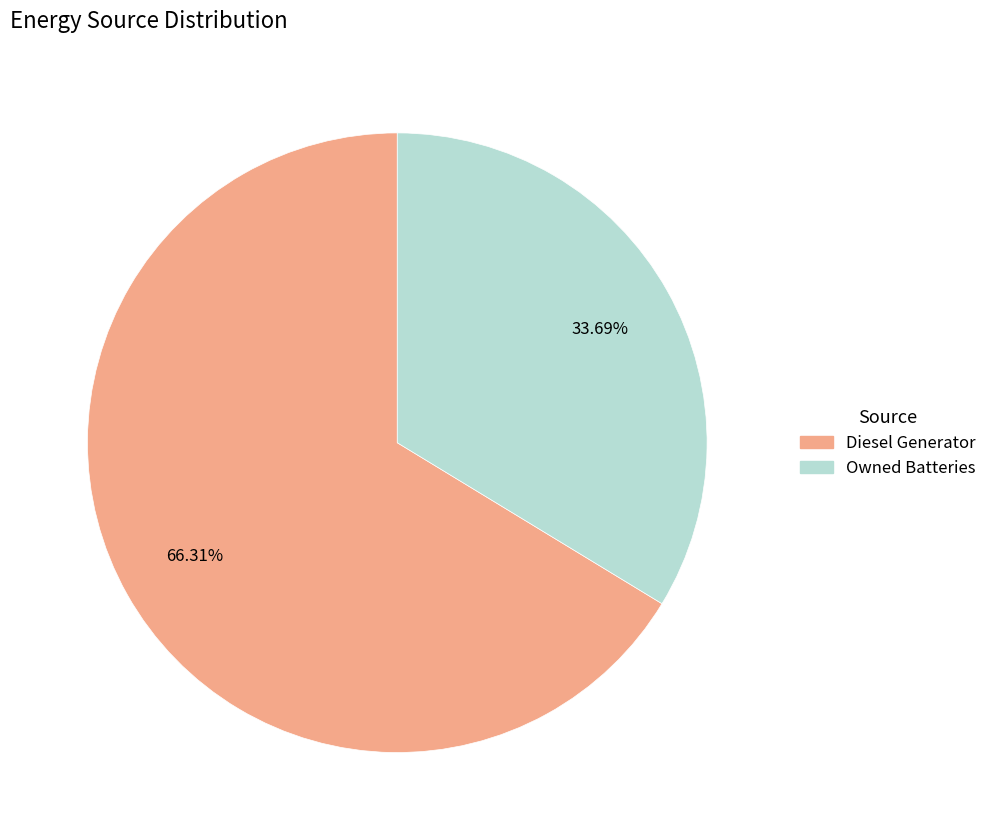

What is the ratio of the value at Diesel Generator to the value at Owned Batteries?

2.0